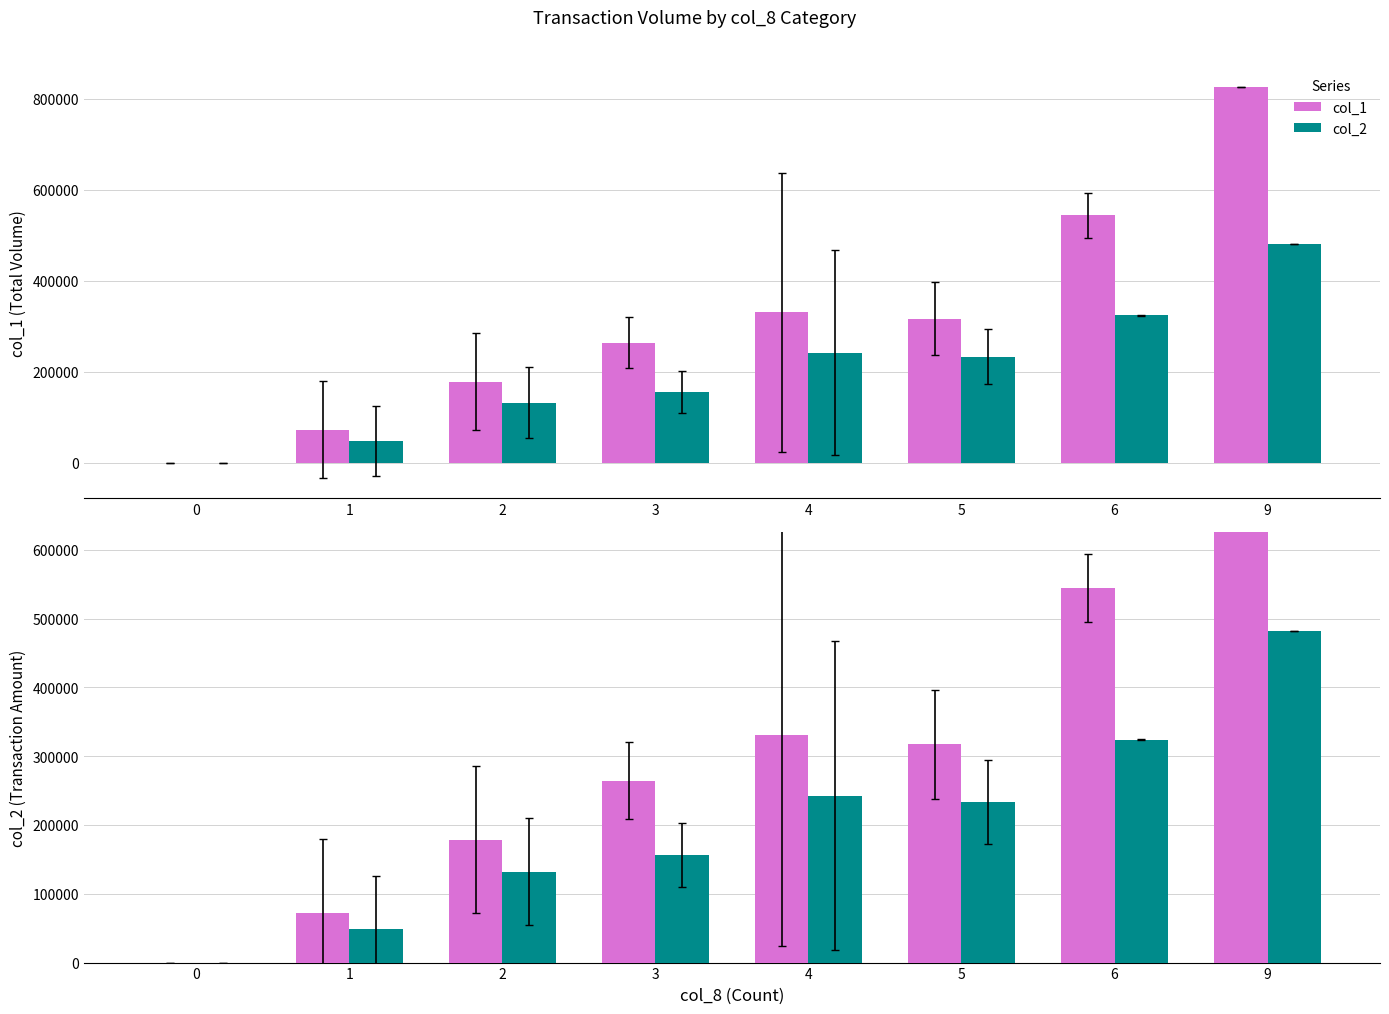

Which series changed the most between 6 and 9?

col_1